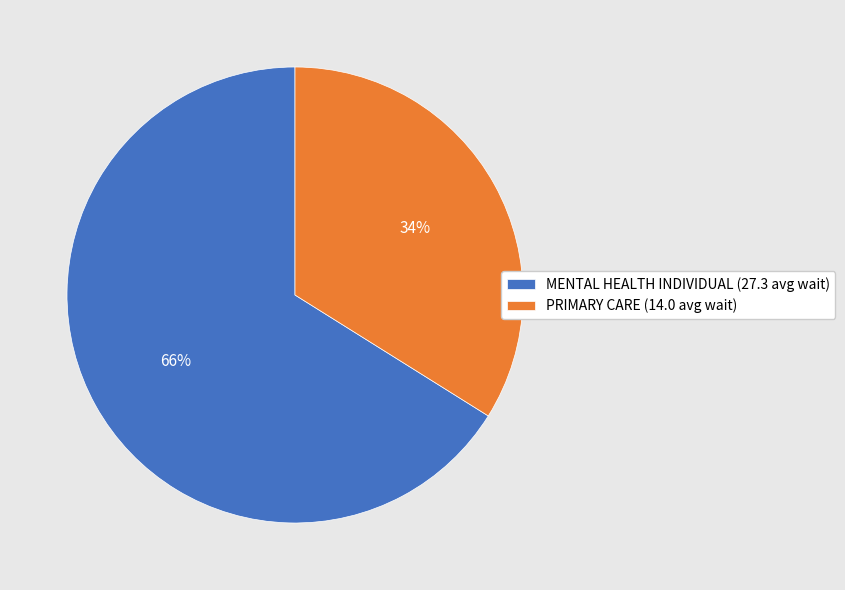

How many slices are in this pie chart?

2